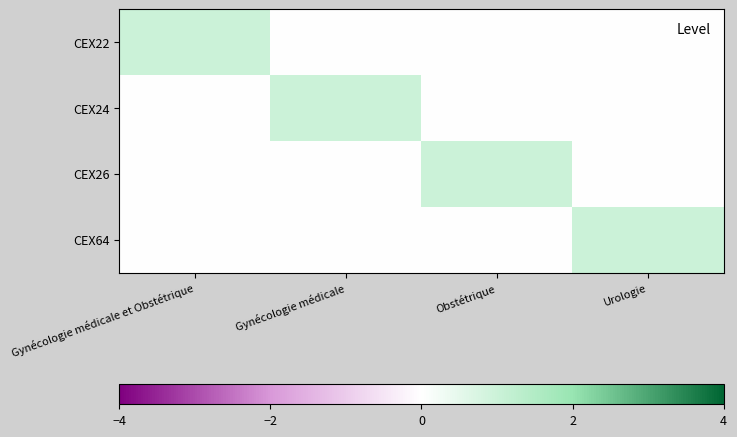

At which category is the sum across all series the highest?

Gynécologie médicale et Obstétrique